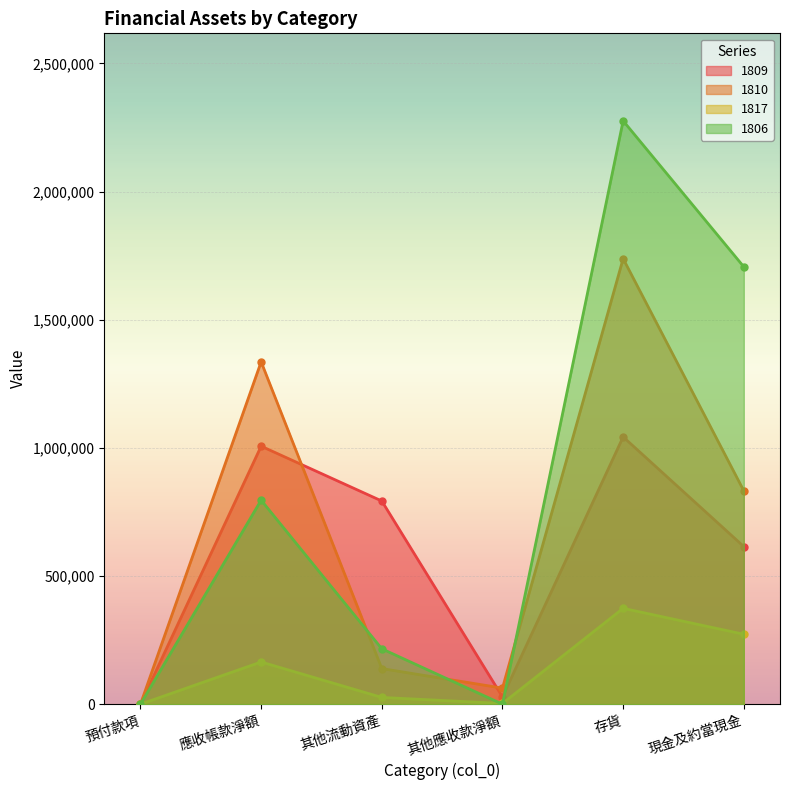

At how many categories does at least one series exceed 599446?

4